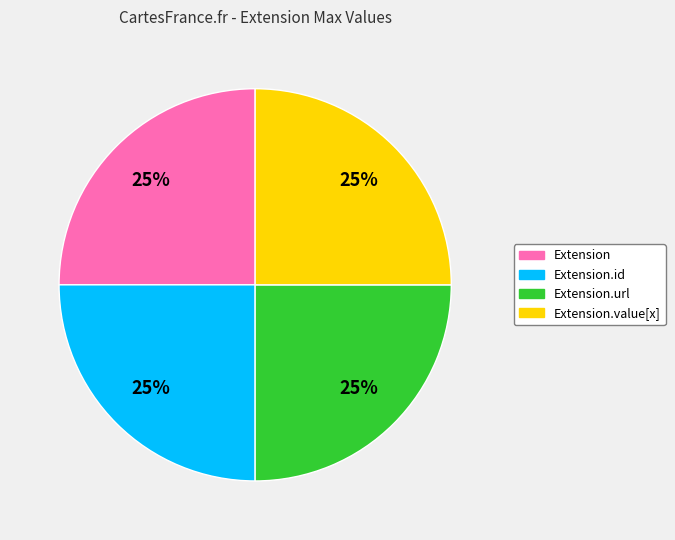

Is there any slice that represents more than half of the pie?

No